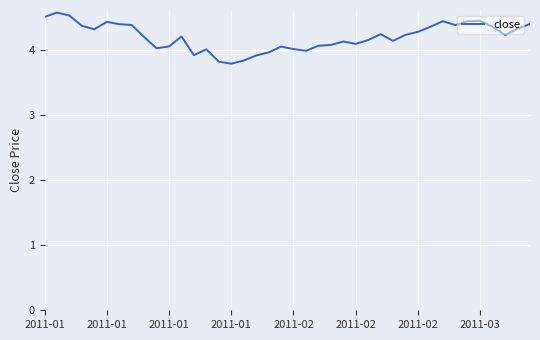

What is the greatest value displayed?

4.6